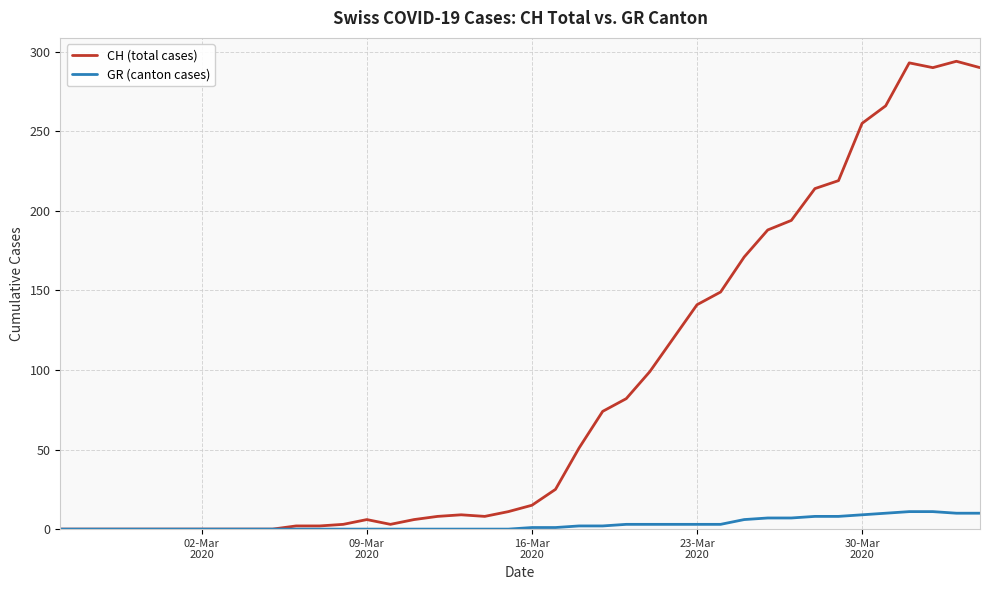

How many lines are shown in the chart?

2